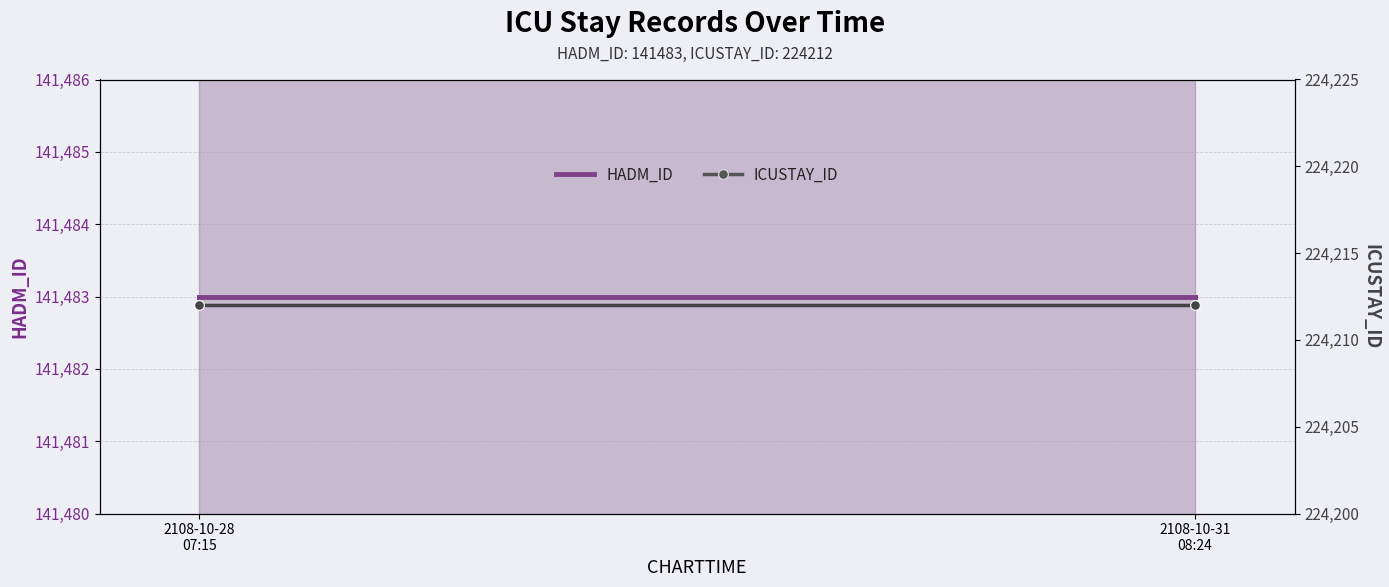

Which series has the largest total across all categories?

ICUSTAY_ID